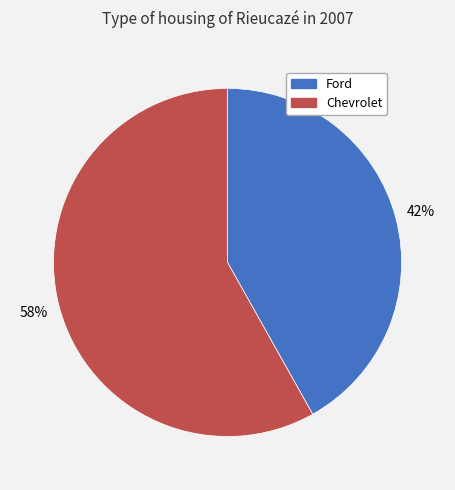

Which slice is the smallest?

Ford